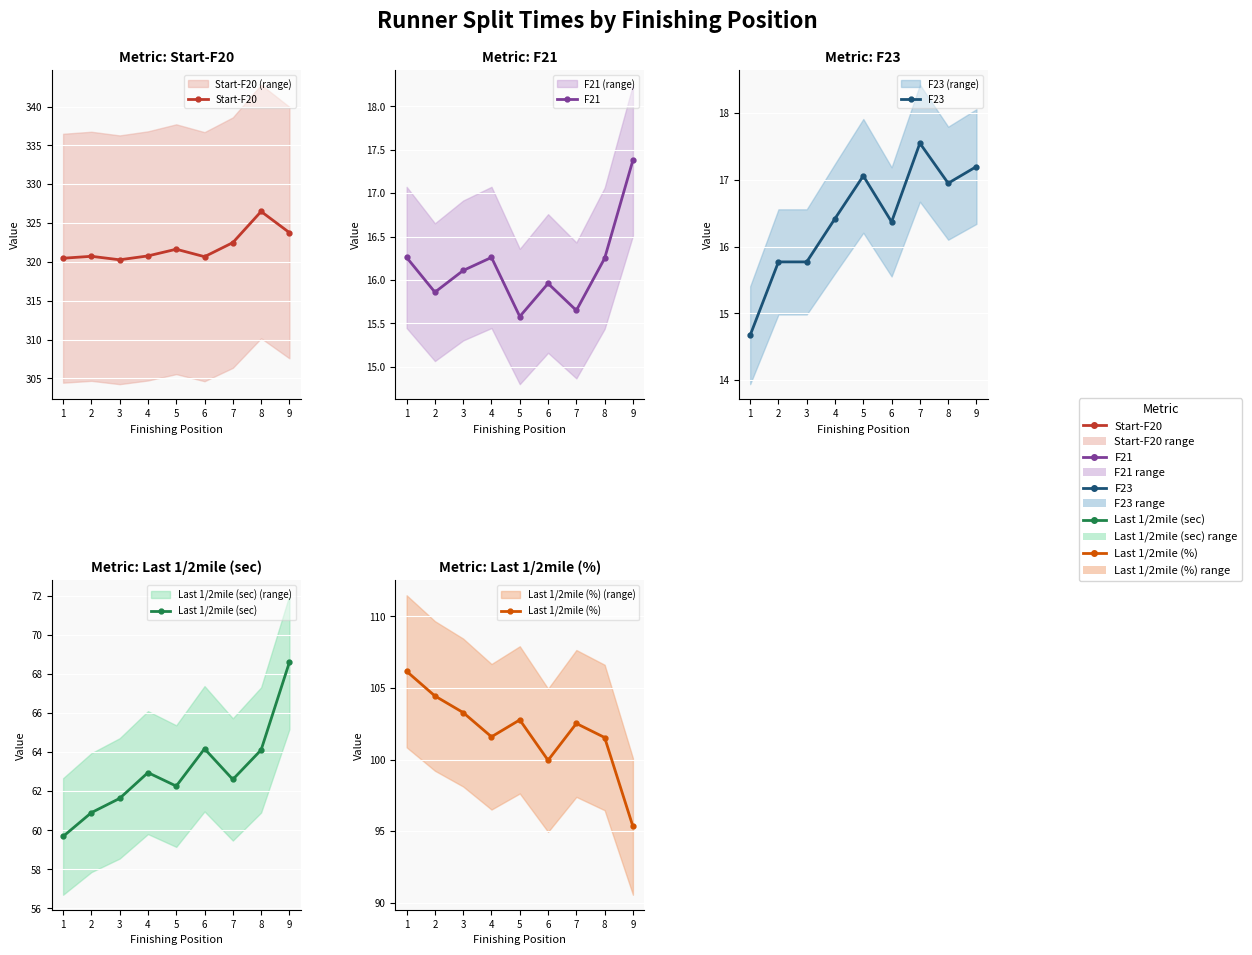

What is the sum of all Start-F20 values?

2897.3